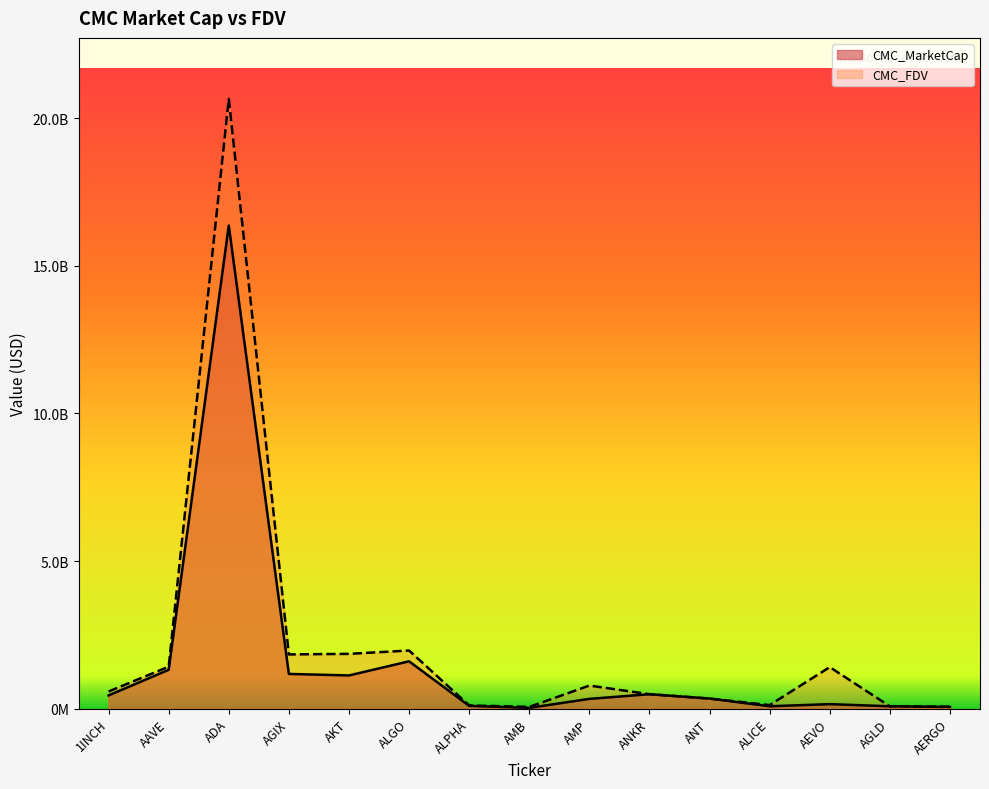

True or false: CMC_MarketCap and CMC_FDV cross at least once.

False